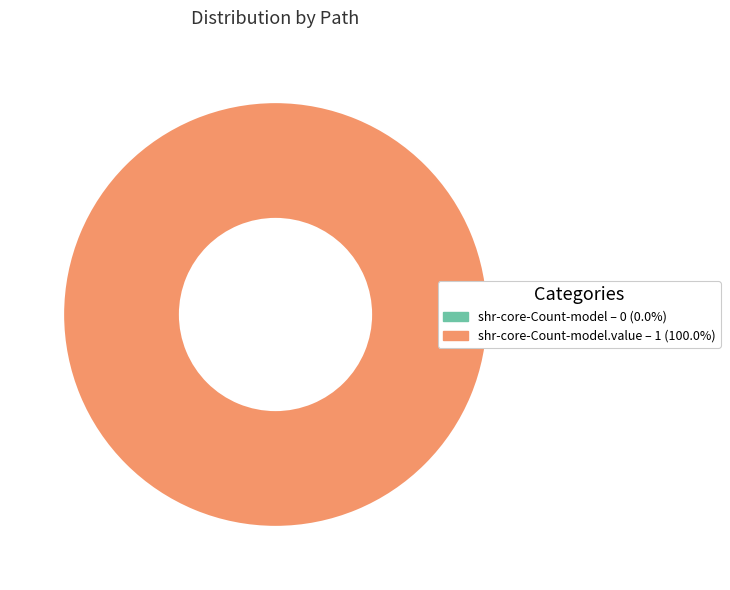

What is the change in value from shr-core-Count-model to shr-core-Count-model.value?

+1